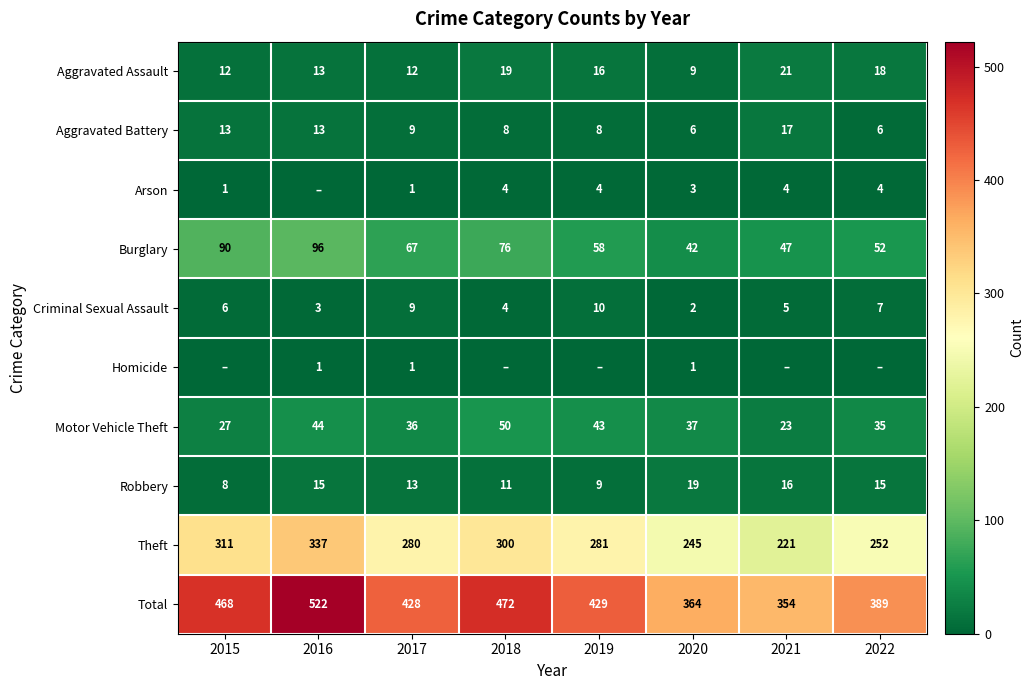

Which category has the lowest value in the Theft series?

2021